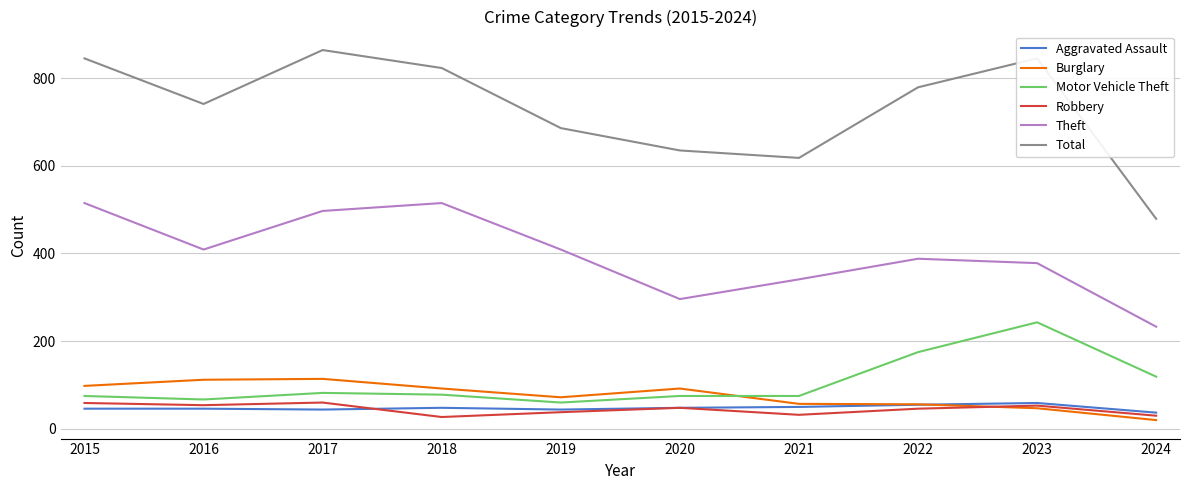

Which series has the largest range (max minus min)?

Total